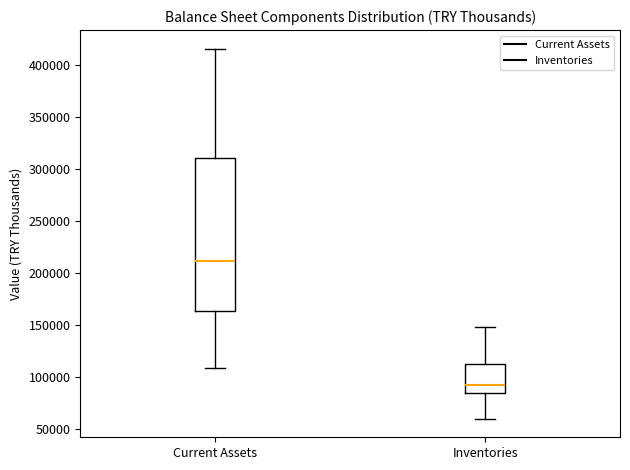

Where does the lower whisker of the box for Inventories end on the y-axis? The values are not printed on the chart, so give them approximately, as read against the axis.

60000